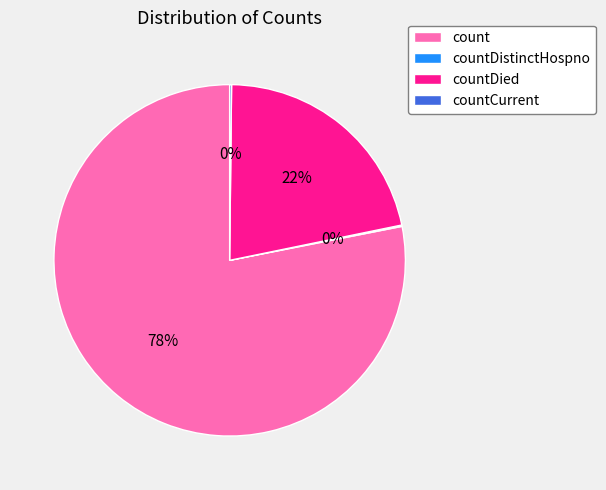

Combined, do countDied and count account for over 50%?

Yes